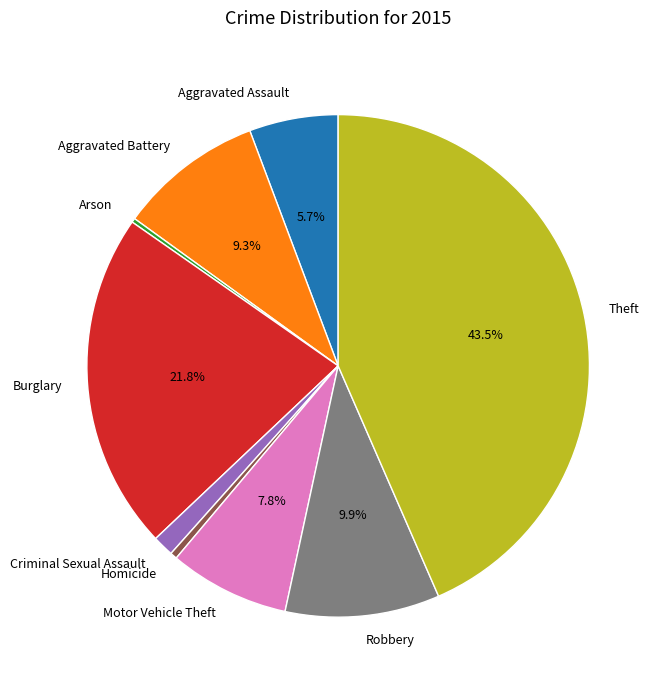

To the nearest percent, what is the average slice percentage?

11%